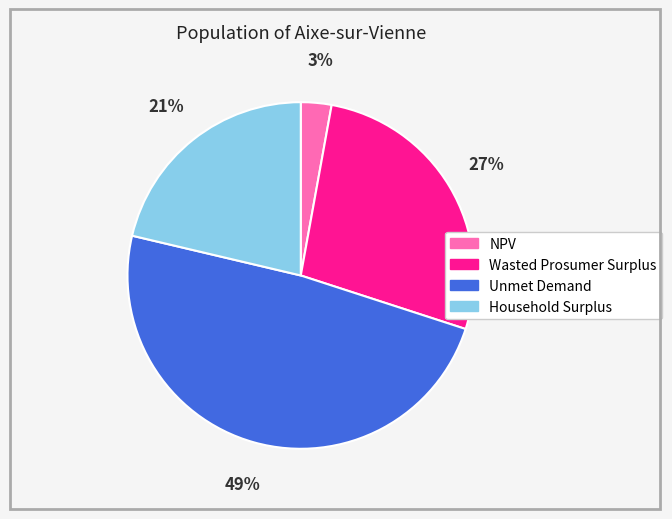

What percentage is the Unmet Demand slice, to the nearest percent?

49%